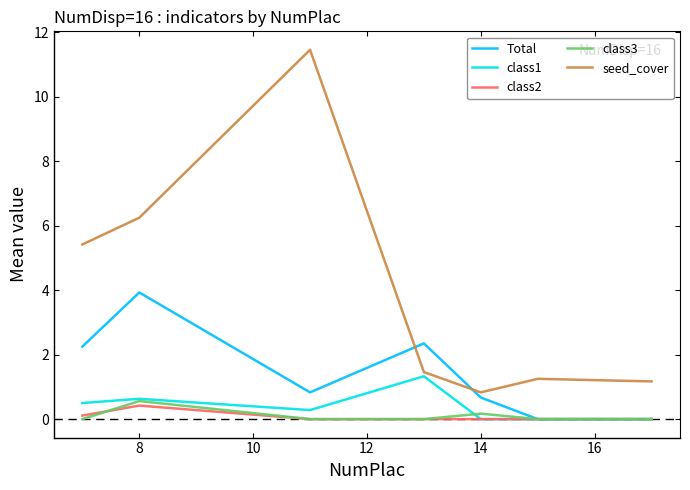

True or false: seed_cover and class2 intersect in this chart.

False